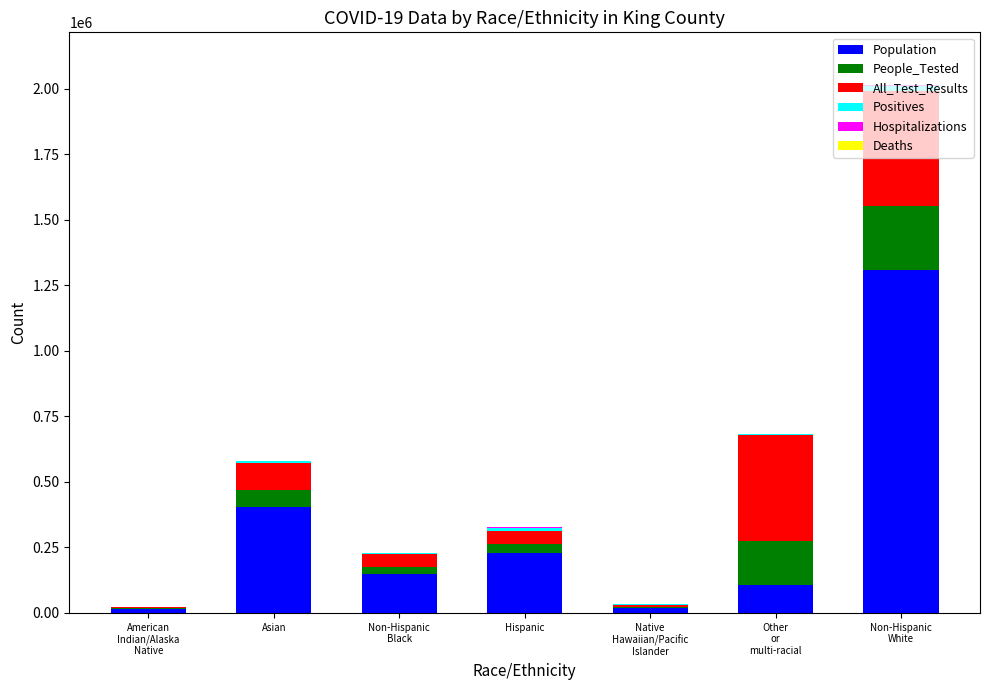

True or false: Population has a value of 337537 at Hispanic.

False